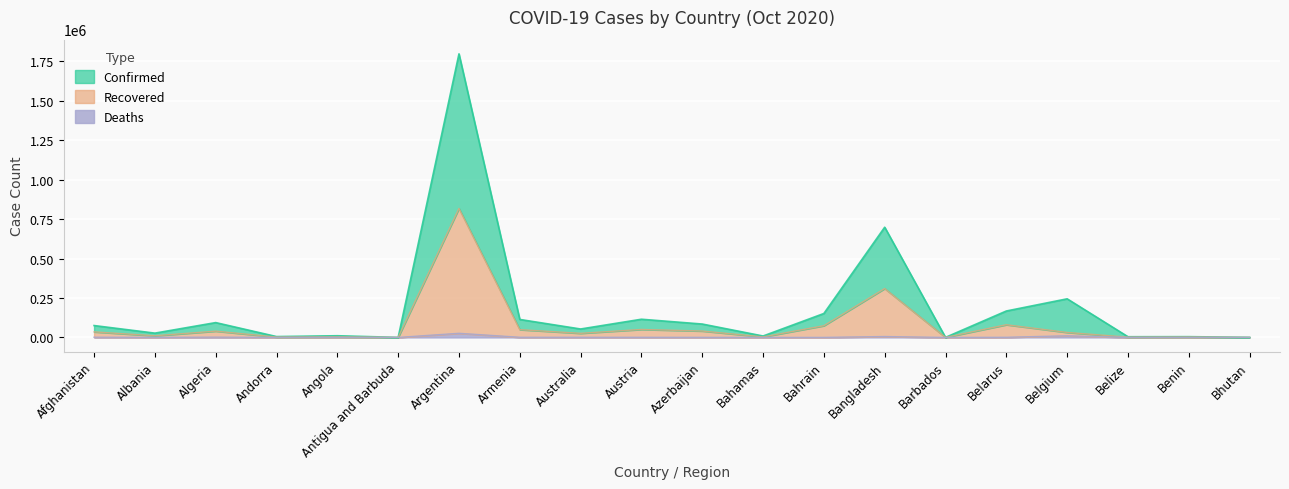

Is the value of Recovered at Australia greater than the value of Confirmed at Bahamas?

Yes